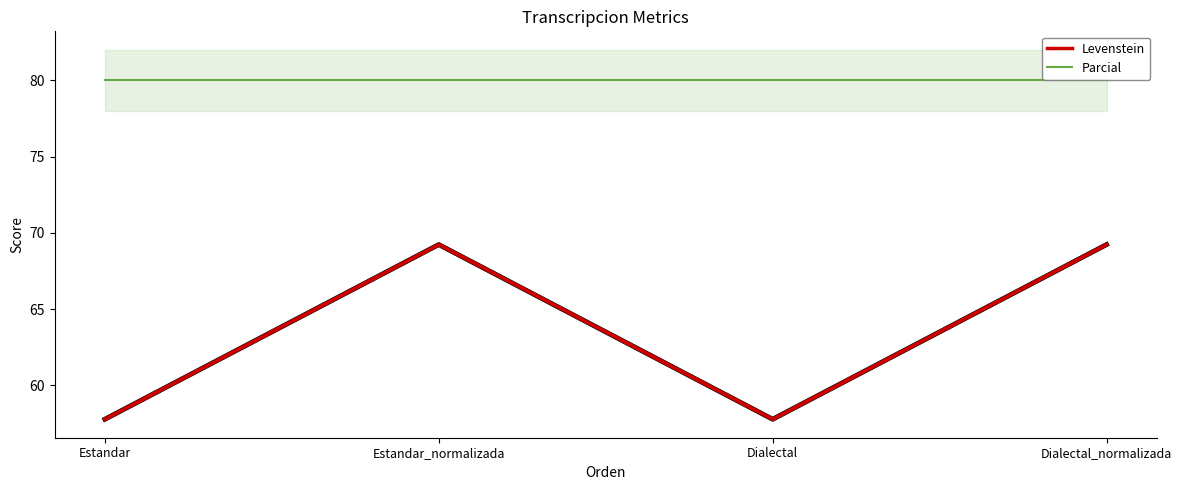

The Levenstein series shows 106.9 at Estandar_normalizada. True or false?

False